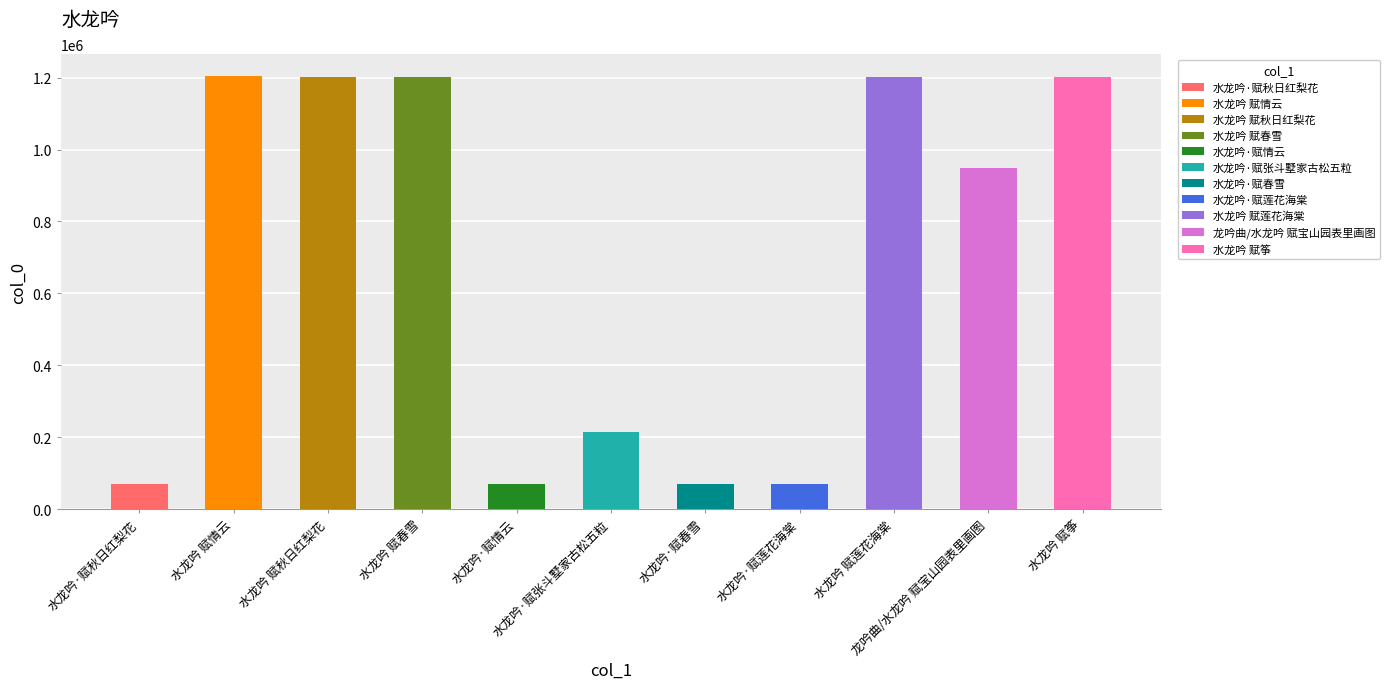

Count the number of categories in the chart.

11